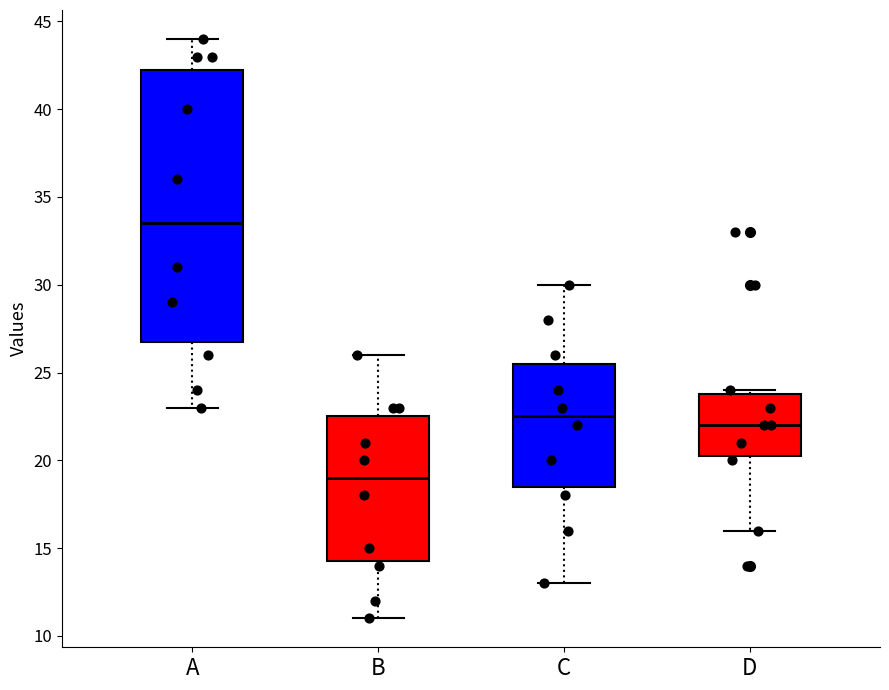

Reading left to right, transcribe this box plot: for each box, give where its median line is, the range the box spans, and where its two whiskers end, as read against the y-axis. The values are not printed on the chart, so give them approximately, as read against the axis.

A: median 33.5, box 27.0 to 42.5, whiskers 23.0 to 44.0
B: median 19.0, box 14.5 to 22.5, whiskers 11.0 to 26.0
C: median 22.5, box 18.5 to 25.5, whiskers 13.0 to 30.0
D: median 22.0, box 20.5 to 24.0, whiskers 16.0 to 24.0 (just above the box's upper edge)